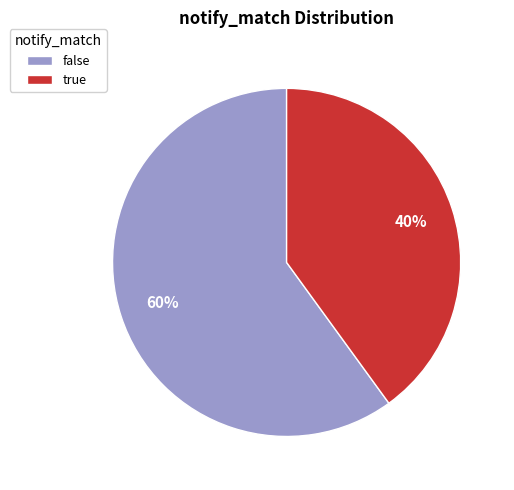

What percentage is the false slice, to the nearest percent?

60%